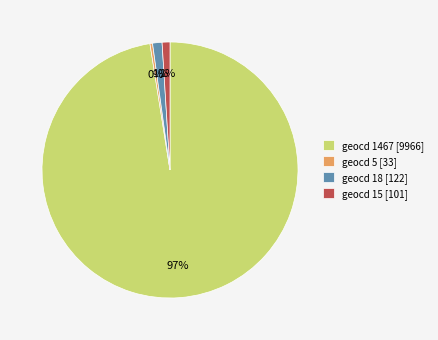

What percentage is the geocd 18 [122] slice, to the nearest percent?

1%